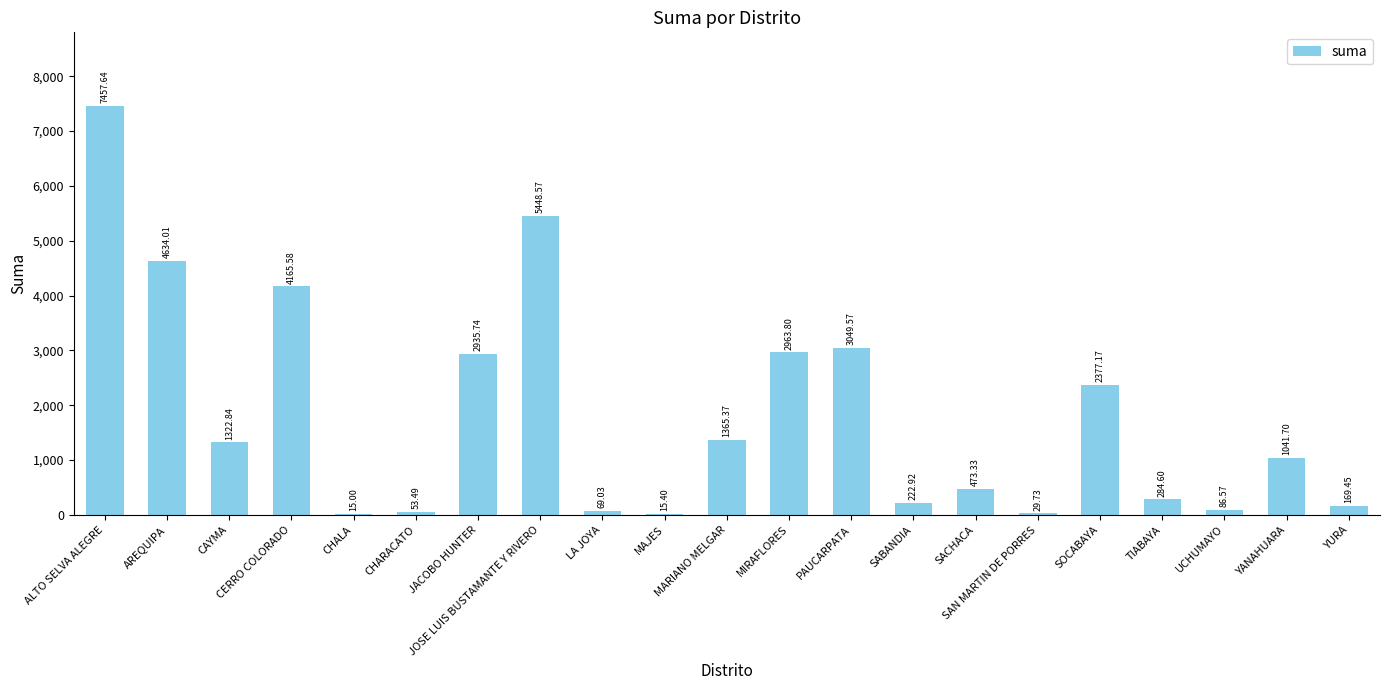

Where is the data nearest to the value 3736?

CERRO COLORADO